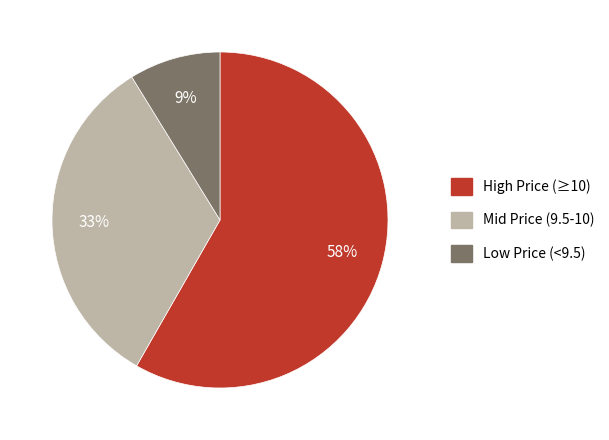

Which has a higher value, High Price (≥10) or Mid Price (9.5-10)?

High Price (≥10)